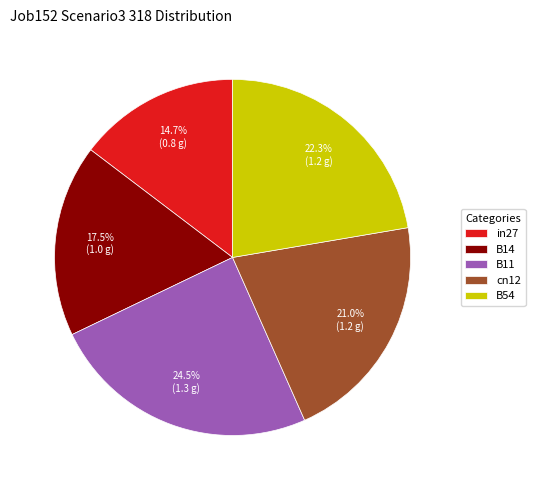

Is B54 the majority of the pie?

No